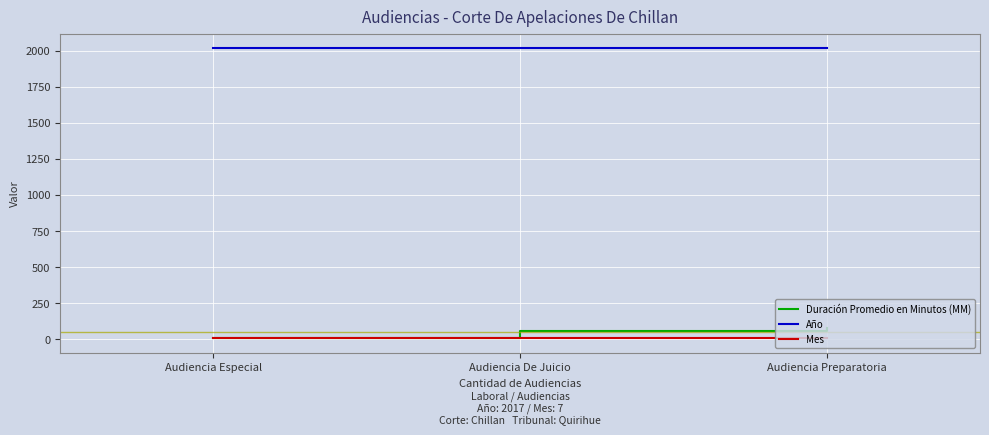

Which series has the widest spread of values?

Duración Promedio en Minutos (MM)